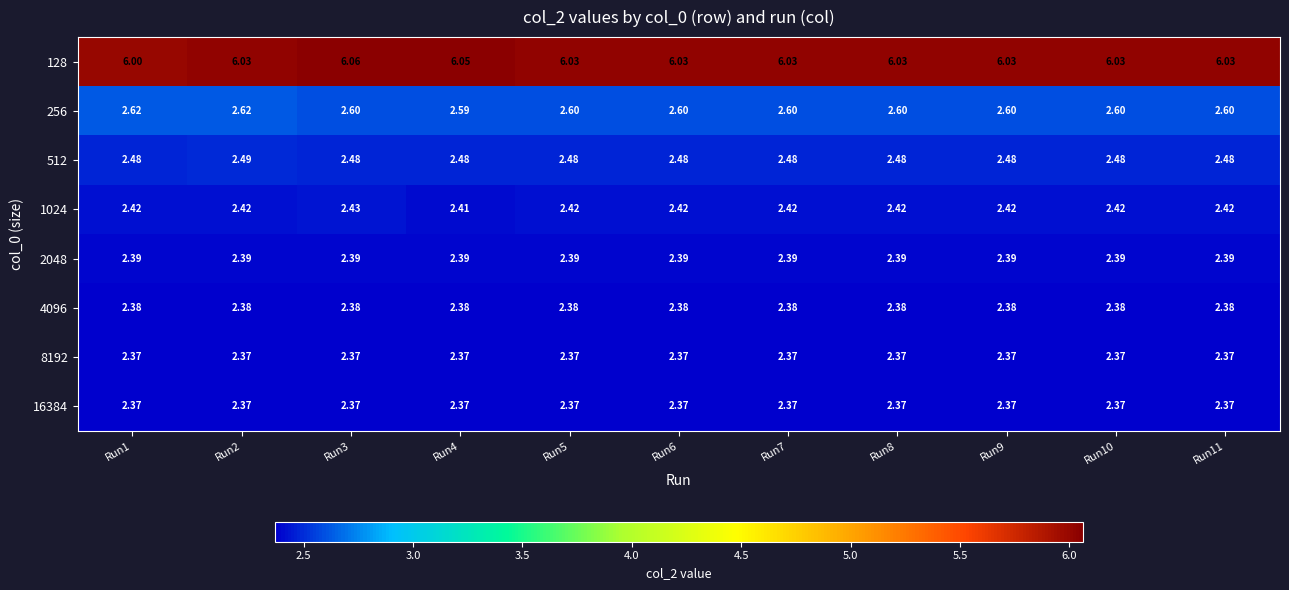

Is the value of 1024 at Run10 greater than the value of 2048 at Run2?

Yes